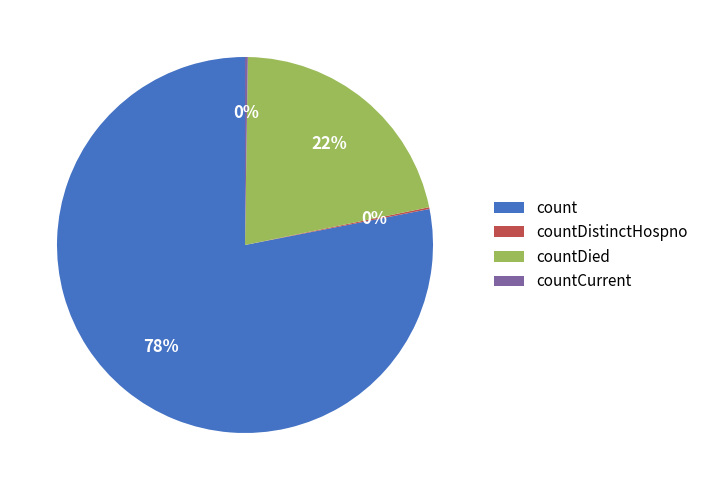

Is it true that count is 78% of the pie?

True